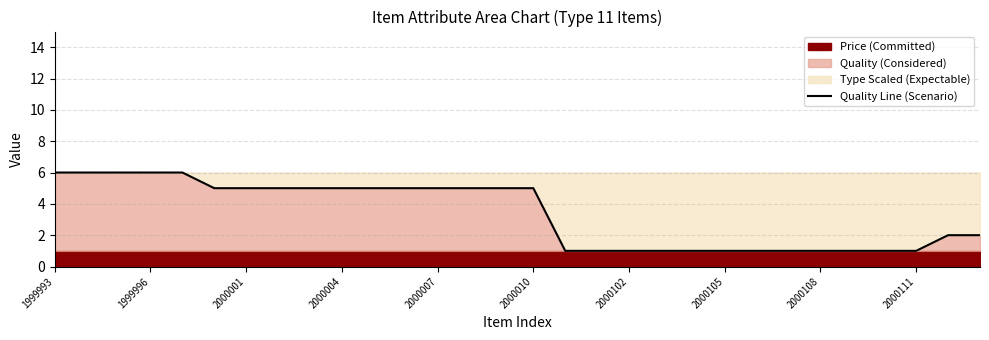

True or false: the data has more than 1 interior local peaks.

False